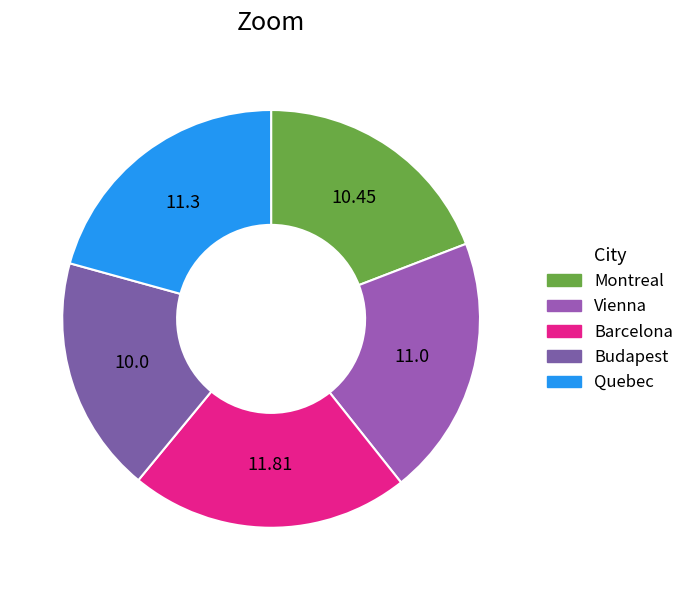

How many slices are in this pie chart?

5